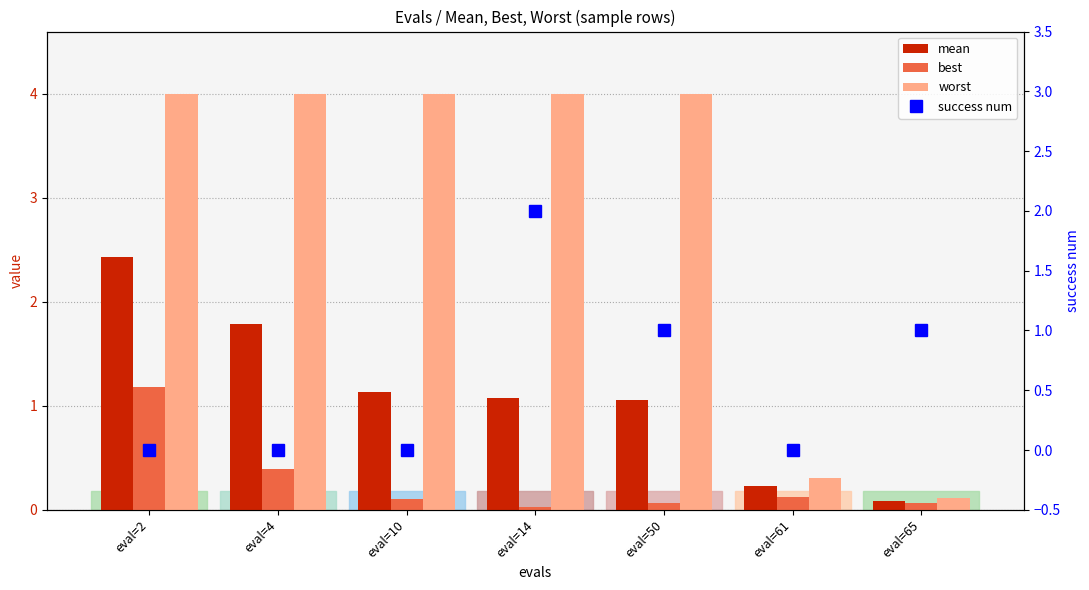

Between eval=50 and eval=61, which series saw the biggest shift?

worst